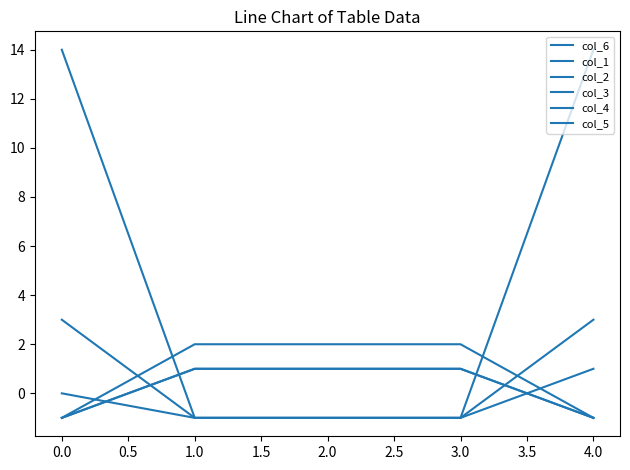

What is the difference between the maximum and minimum values in the col_6 series?

2